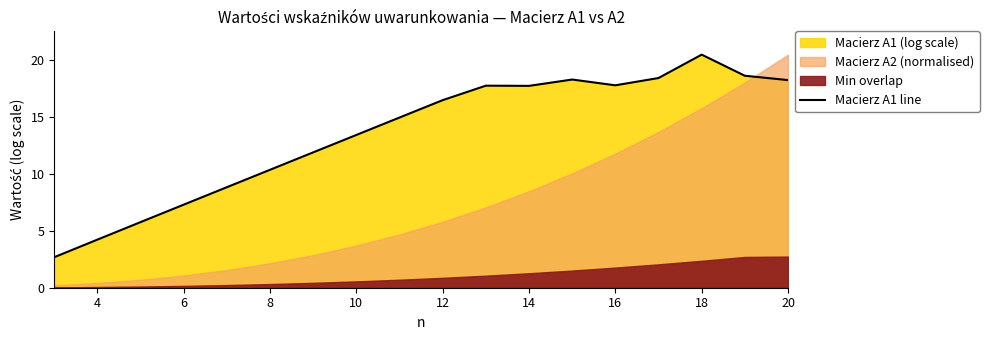

The Macierz A1 line series shows 14.3 at 18. True or false?

False